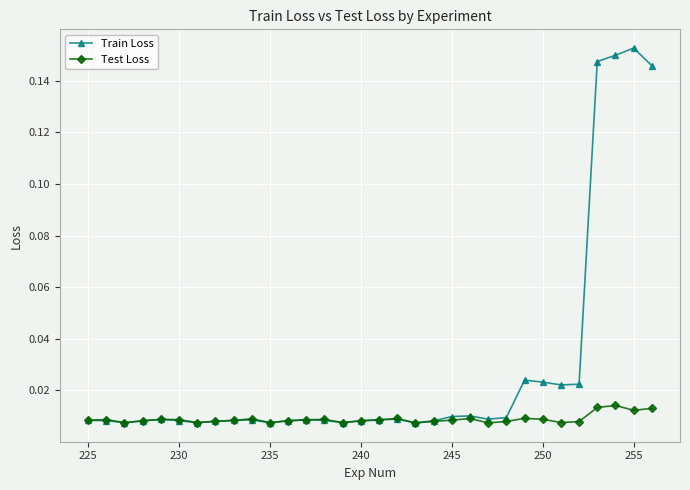

True or false: Test Loss has more than 2 interior local peaks.

True